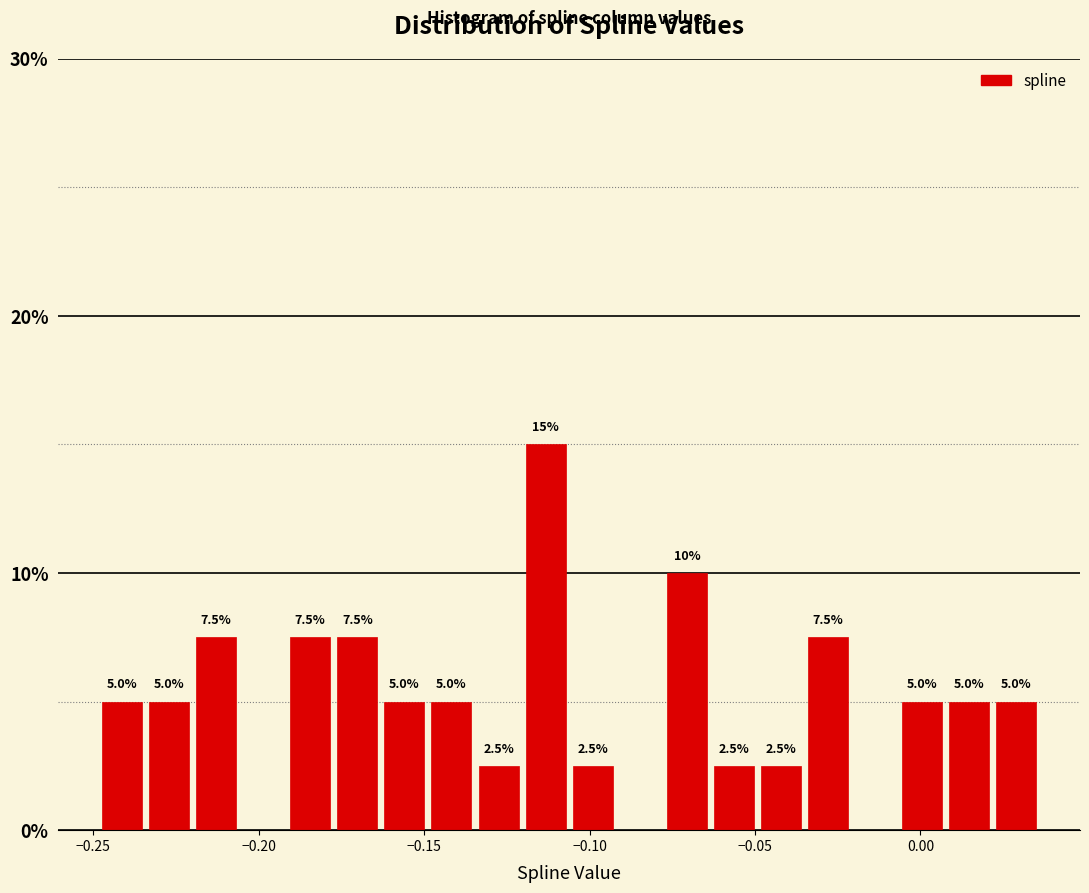

Around what value on the x-axis is the tallest bar? Give the approximate position of its centre, as read against the axis.

-0.115